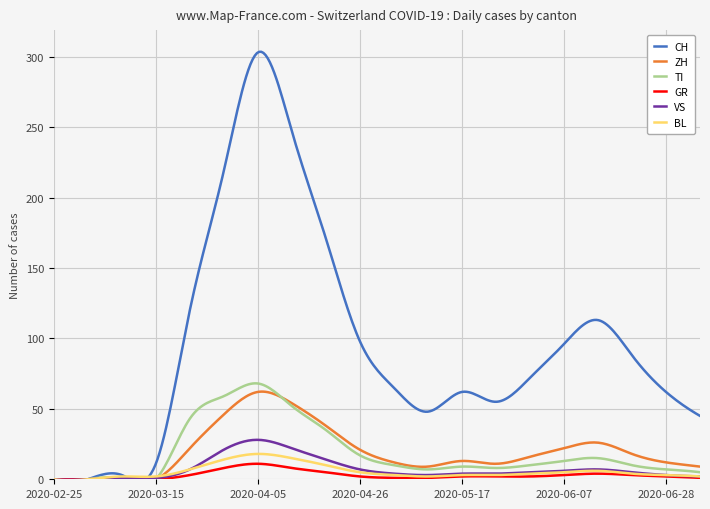

How many interior local peaks does the ZH series have?

3